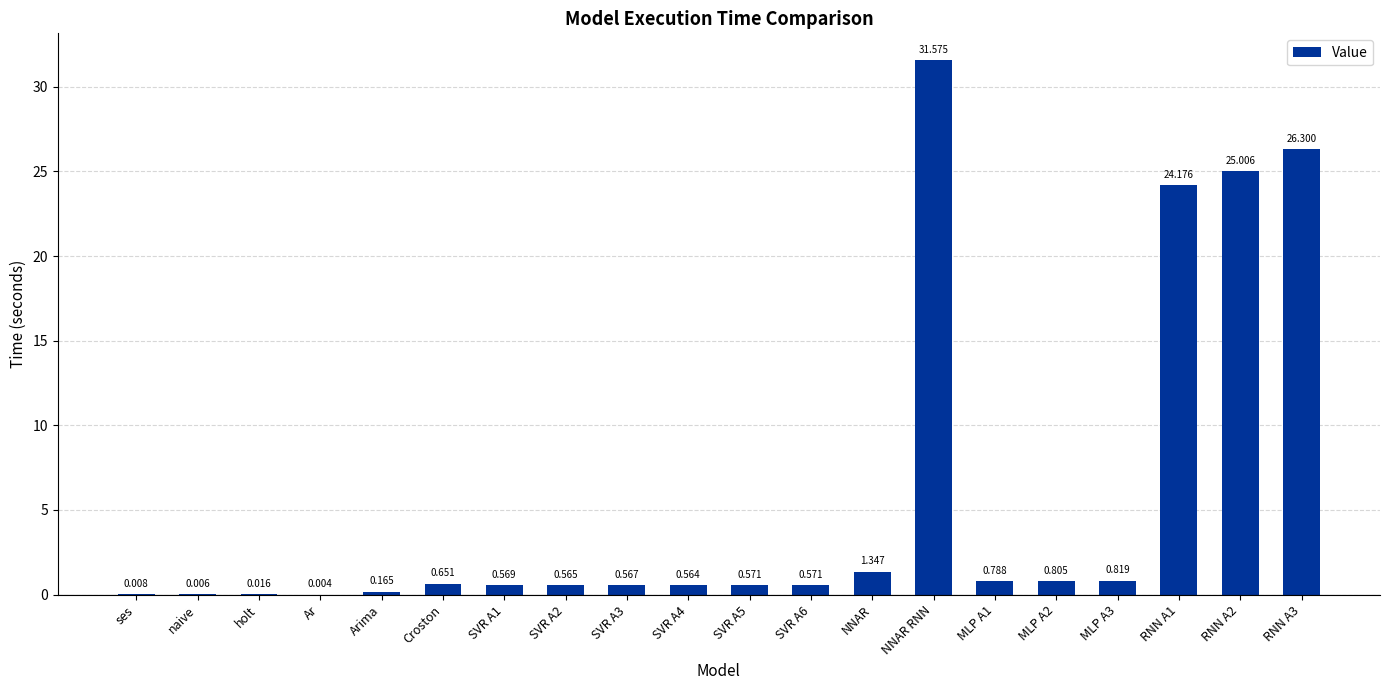

Which category has the highest value across all series?

NNAR RNN